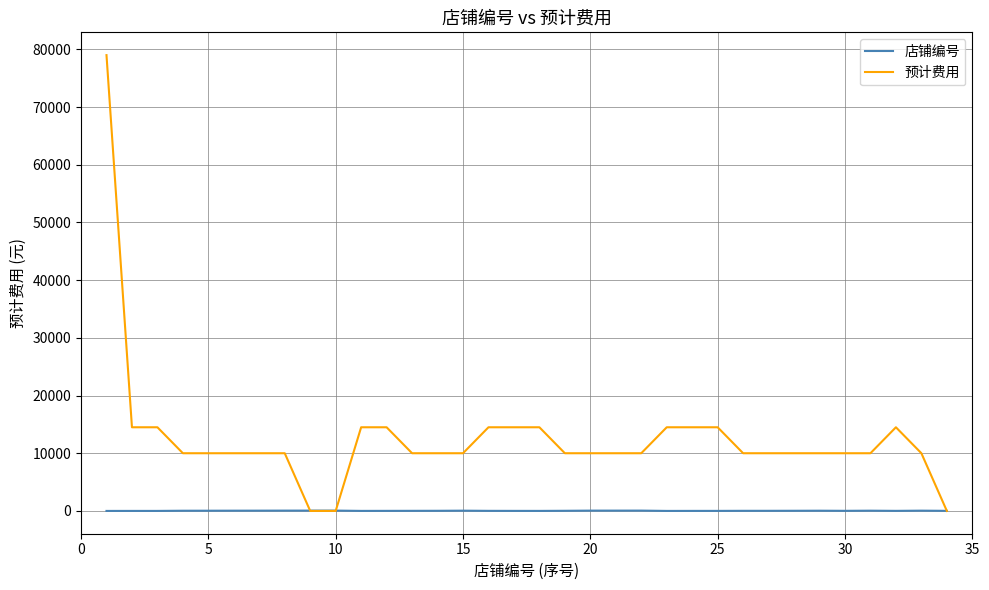

How many times do 预计费用 and 店铺编号 cross each other?

3